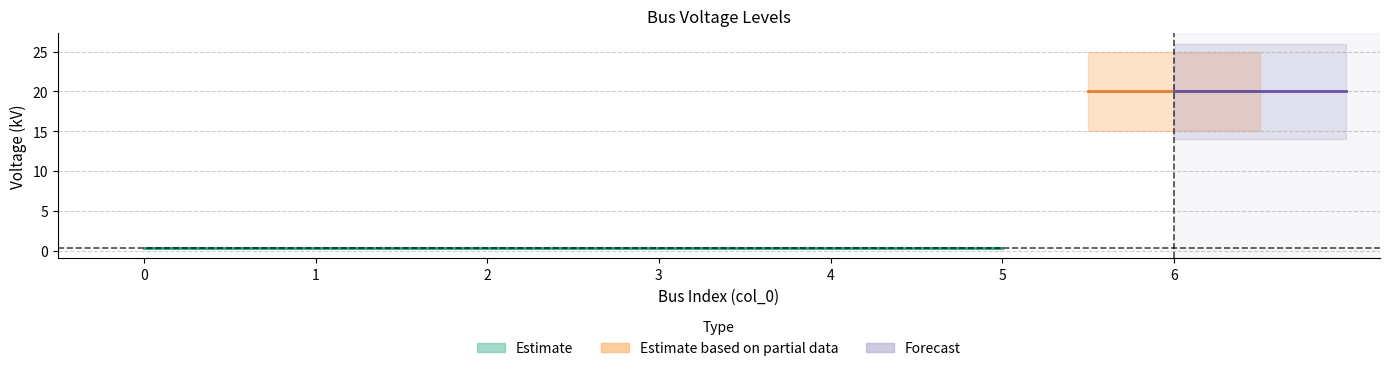

Is this an area chart (filled region under the line)?

No